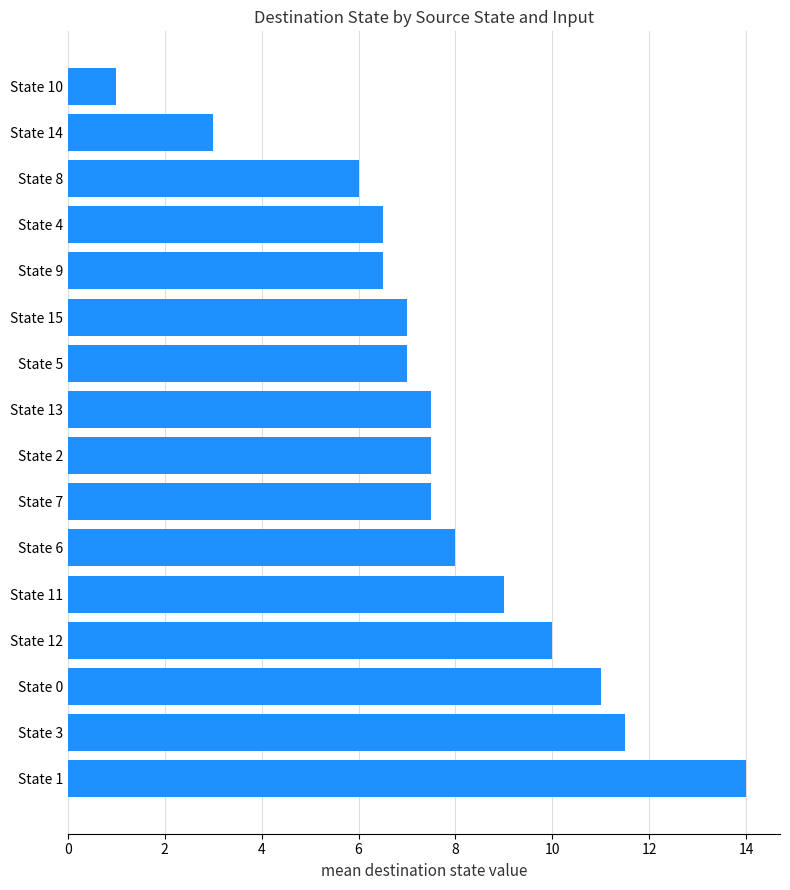

What is the smallest value displayed?

1.0